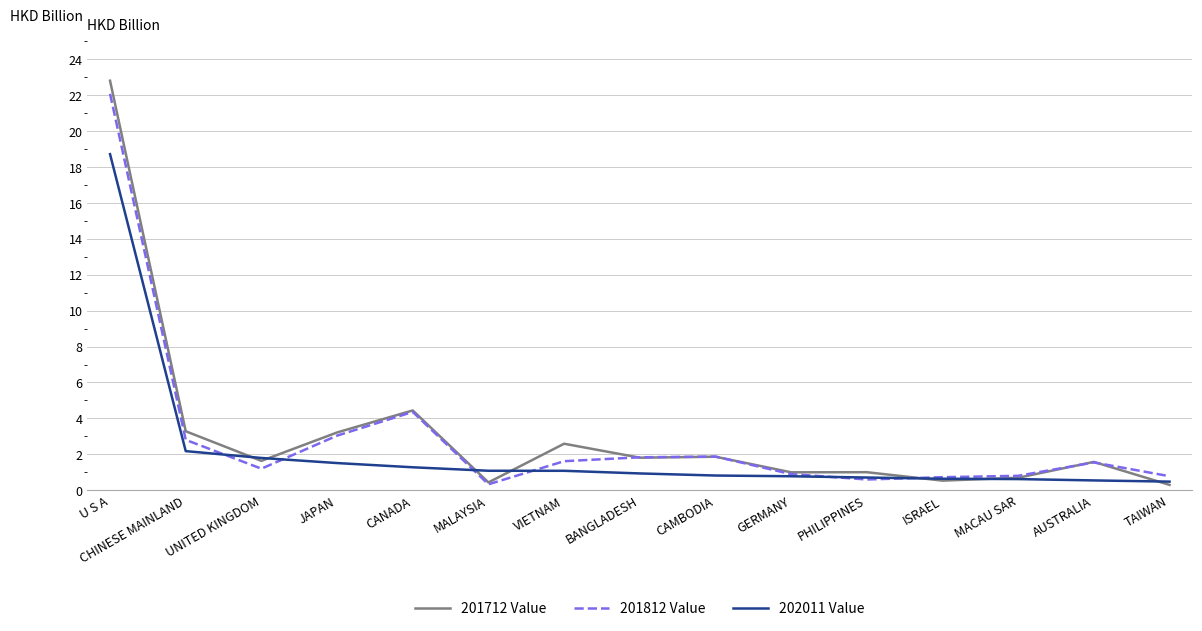

The 201812 Value series shows 1.9 at CAMBODIA. True or false?

True